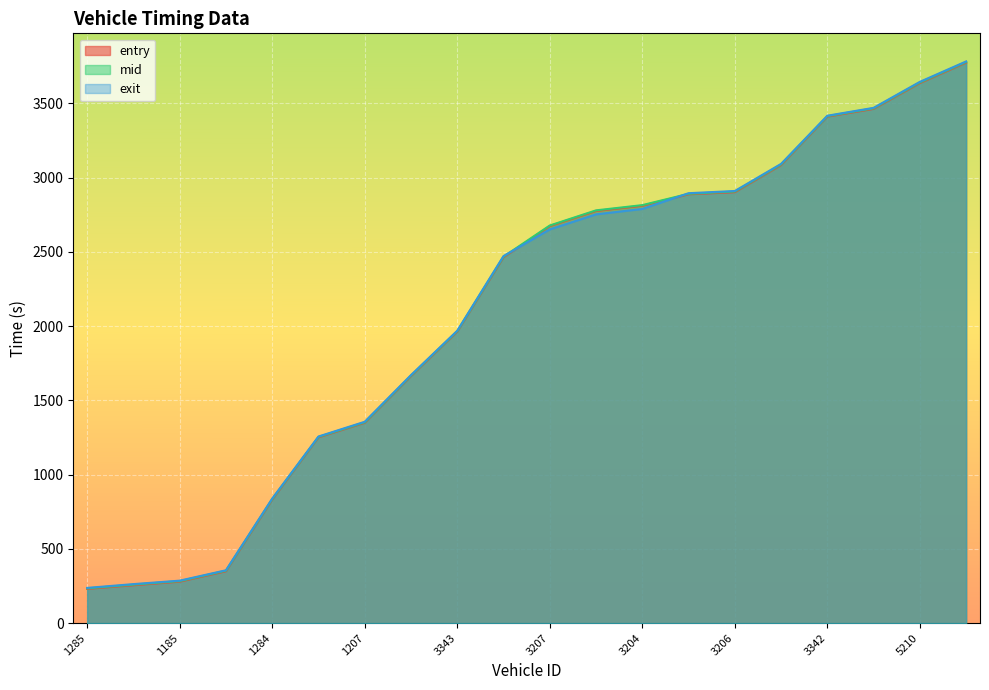

Which has a higher value, 3294 or 1289?

3294